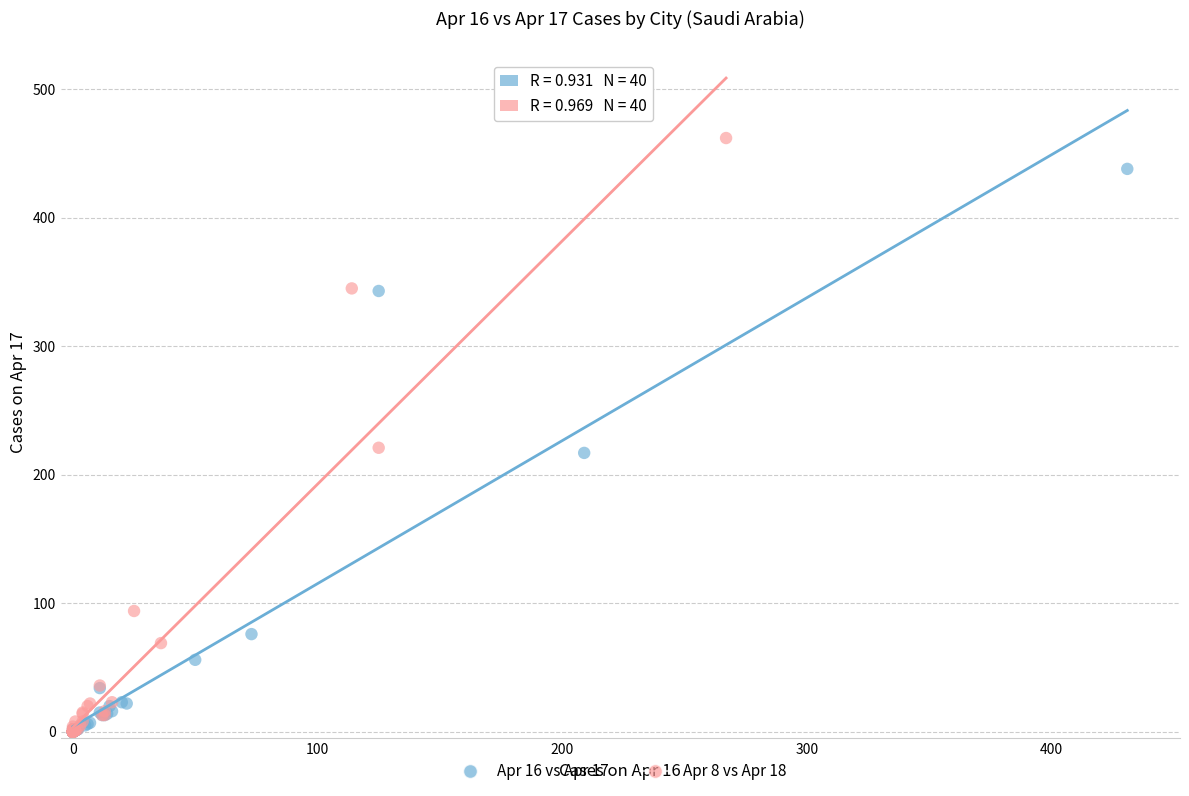

Which series has the largest Y range (max minus min)?

Apr 8 vs Apr 18